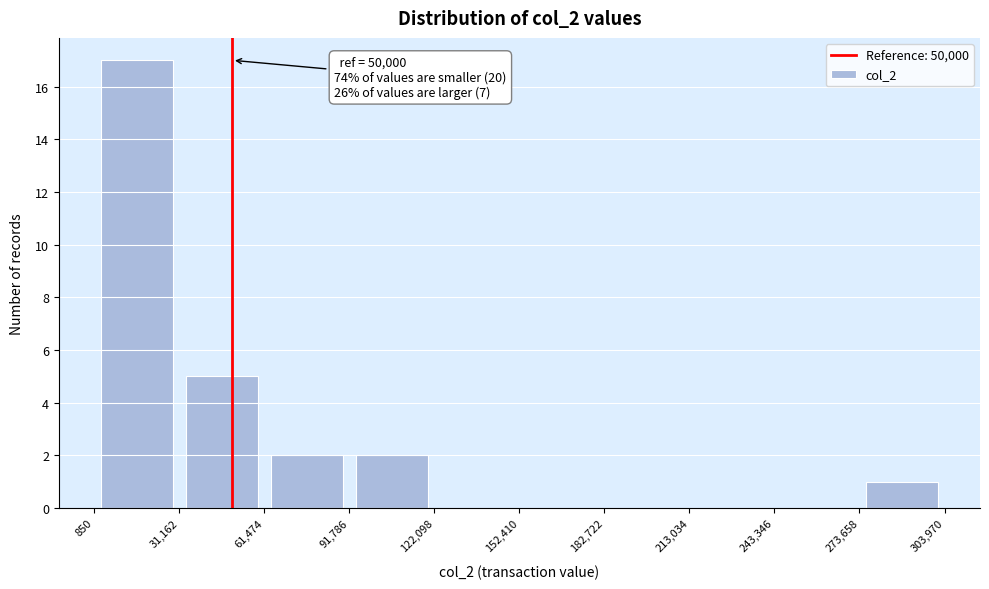

Over which range of the x-axis is the bar tallest?

850 to 31,162